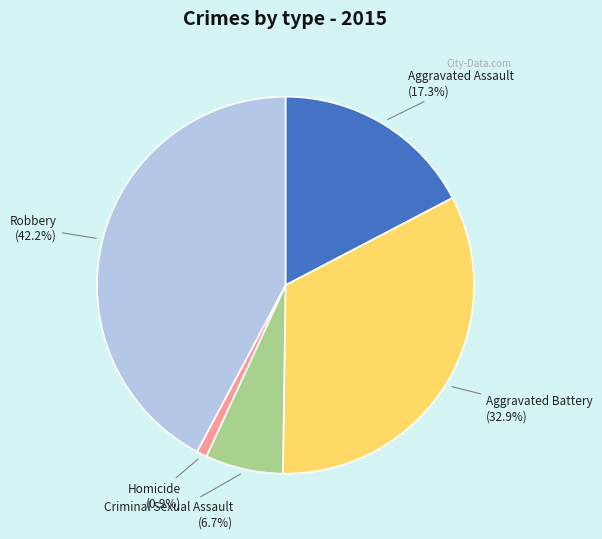

To the nearest percent, what percentage of the pie is Robbery?

42%